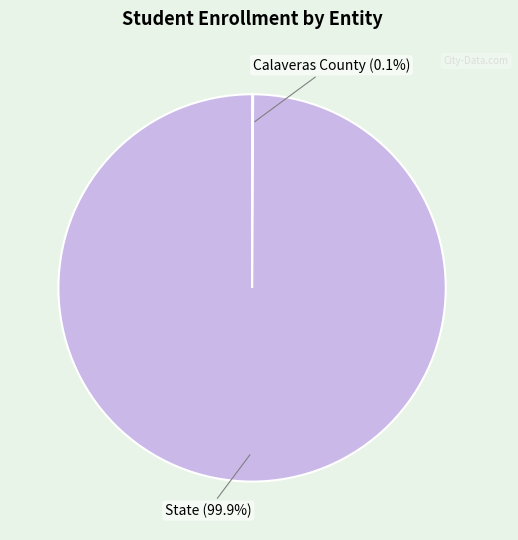

Which category has the biggest portion of the pie?

State